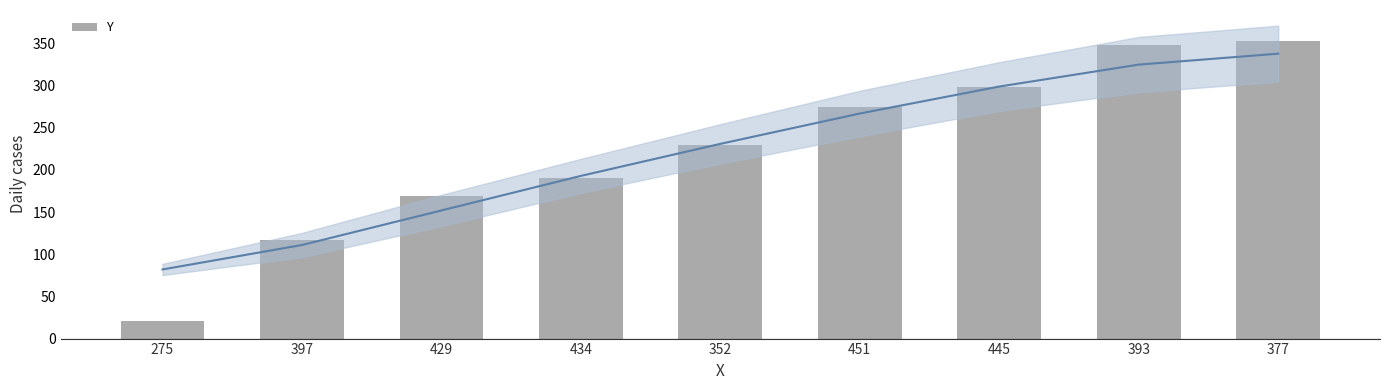

How many values are below 230?

4